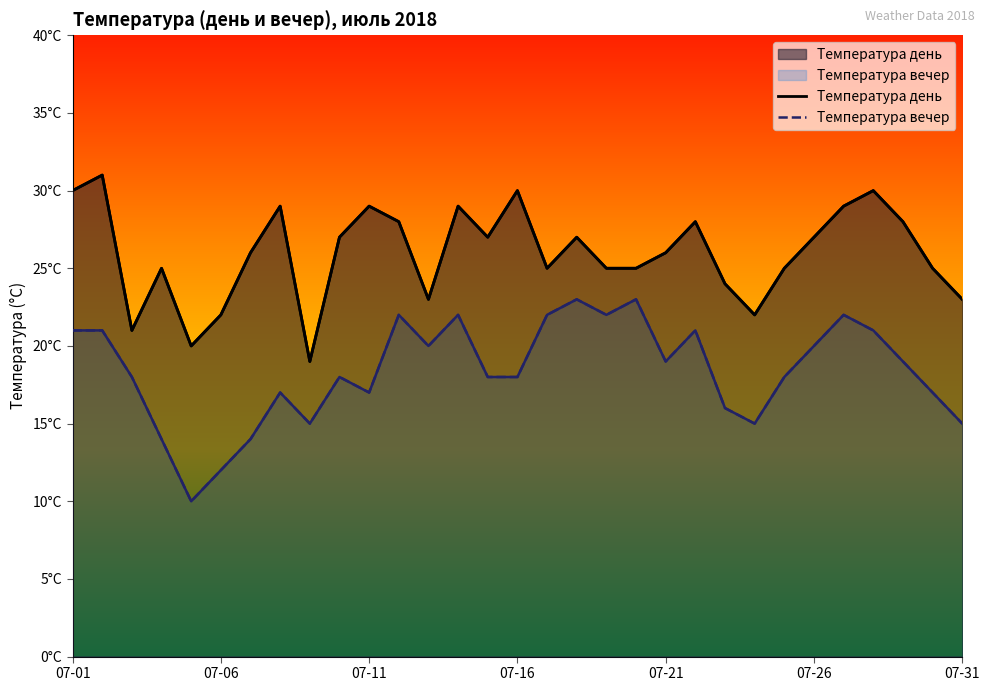

Is the value of Температура день at 07-16 greater than the value of Температура вечер at 23?

Yes